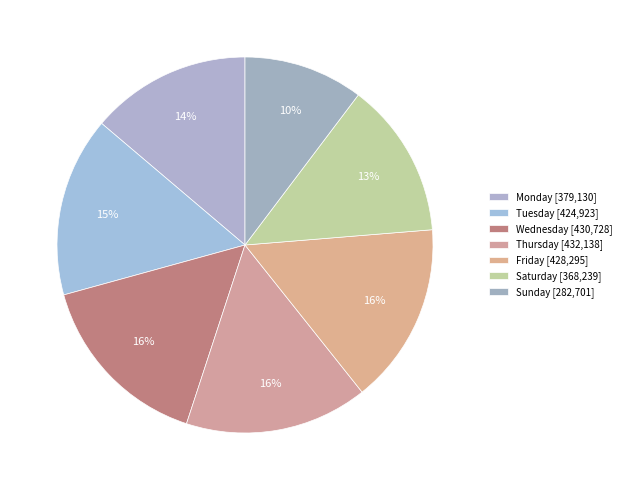

How many segments does this pie chart have?

7